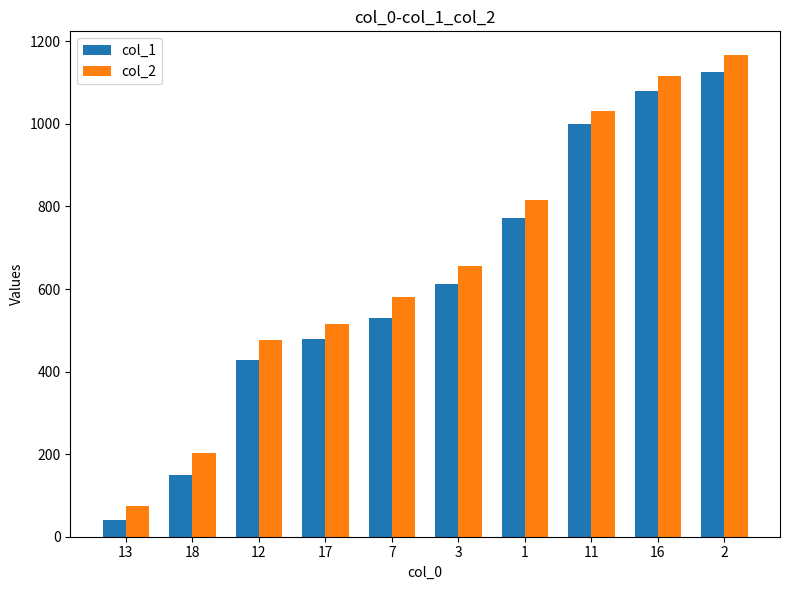

What is the average value of the col_2 series?

664